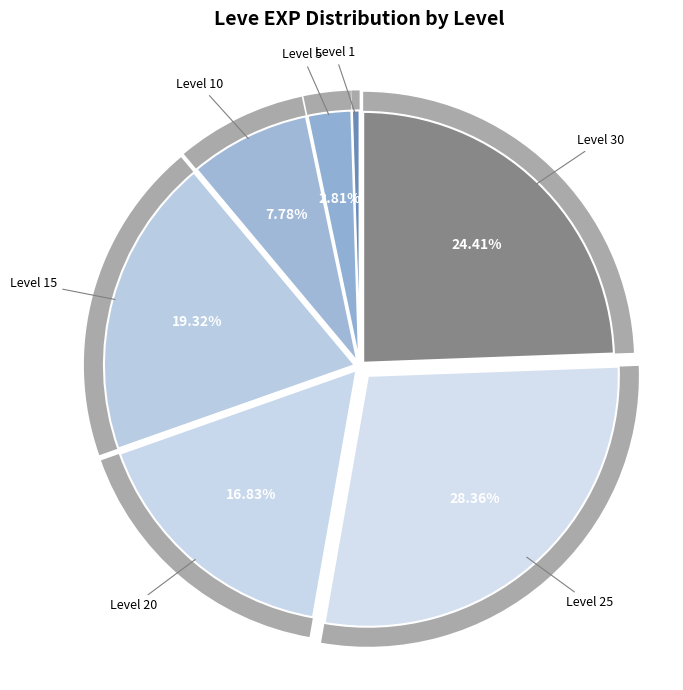

Which category has the biggest portion of the pie?

Level 25